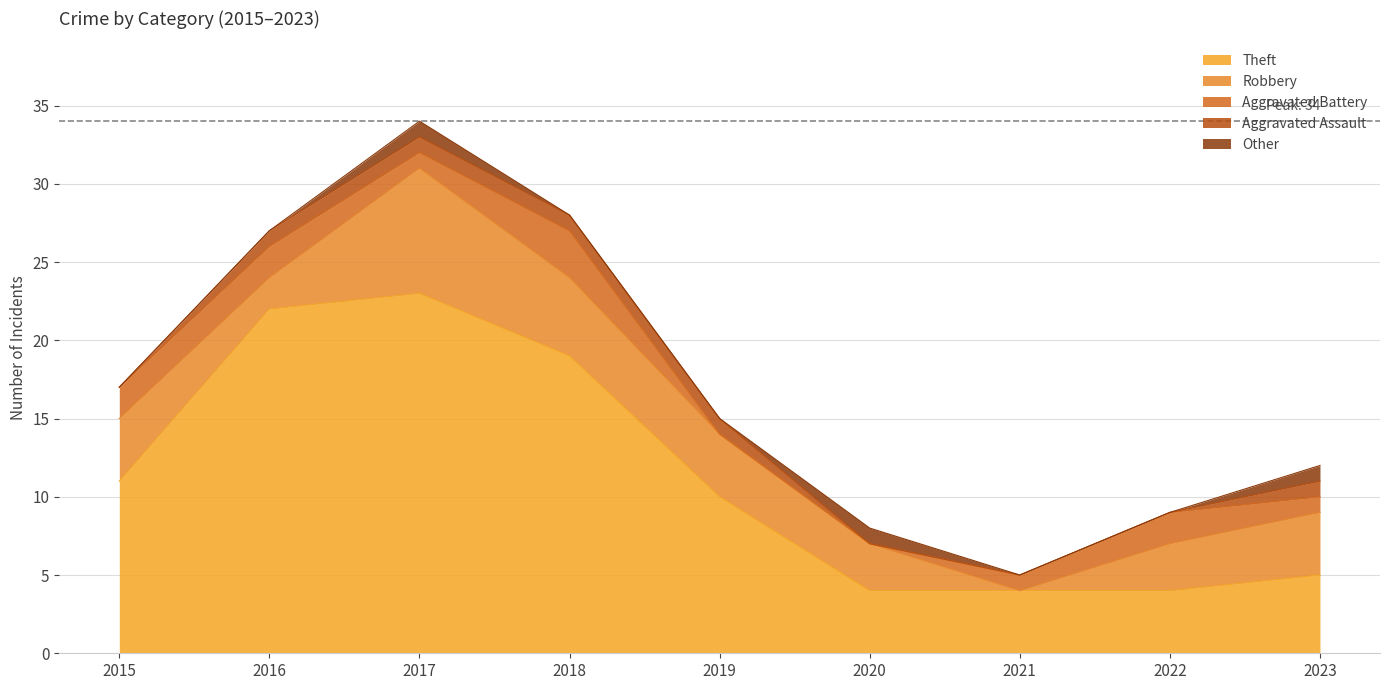

Where is Other nearest to the value 0?

2015